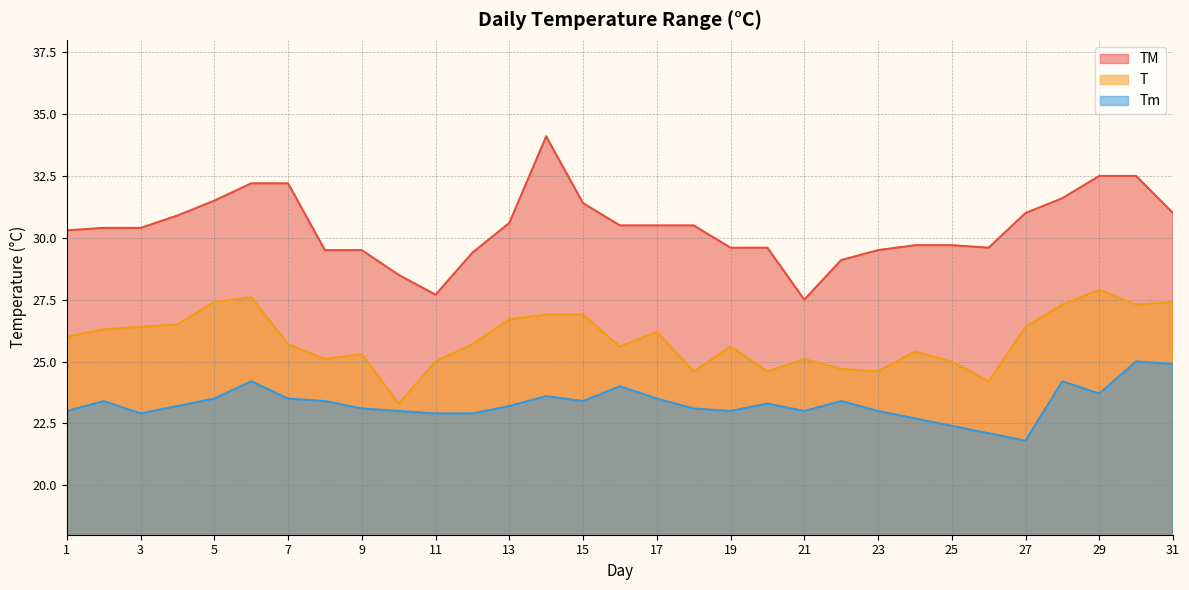

Reading left to right, extract all data points from this chart.

TM: 30.3	30.4	30.4	30.9	31.5	32.2	32.2	29.5	29.5	28.5	27.7	29.4	30.6	34.1	31.4	30.5	30.5	30.5	29.6	29.6	27.5	29.1	29.5	29.7	29.7	29.6	31.0	31.6	32.5	32.5	31.0
T: 26.0	26.3	26.4	26.5	27.4	27.6	25.7	25.1	25.3	23.3	25.0	25.7	26.7	26.9	26.9	25.6	26.2	24.6	25.6	24.6	25.1	24.7	24.6	25.4	25.0	24.2	26.4	27.3	27.9	27.3	27.4
Tm: 23.0	23.4	22.9	23.2	23.5	24.2	23.5	23.4	23.1	23.0	22.9	22.9	23.2	23.6	23.4	24.0	23.5	23.1	23.0	23.3	23.0	23.4	23.0	22.7	22.4	22.1	21.8	24.2	23.7	25.0	24.9